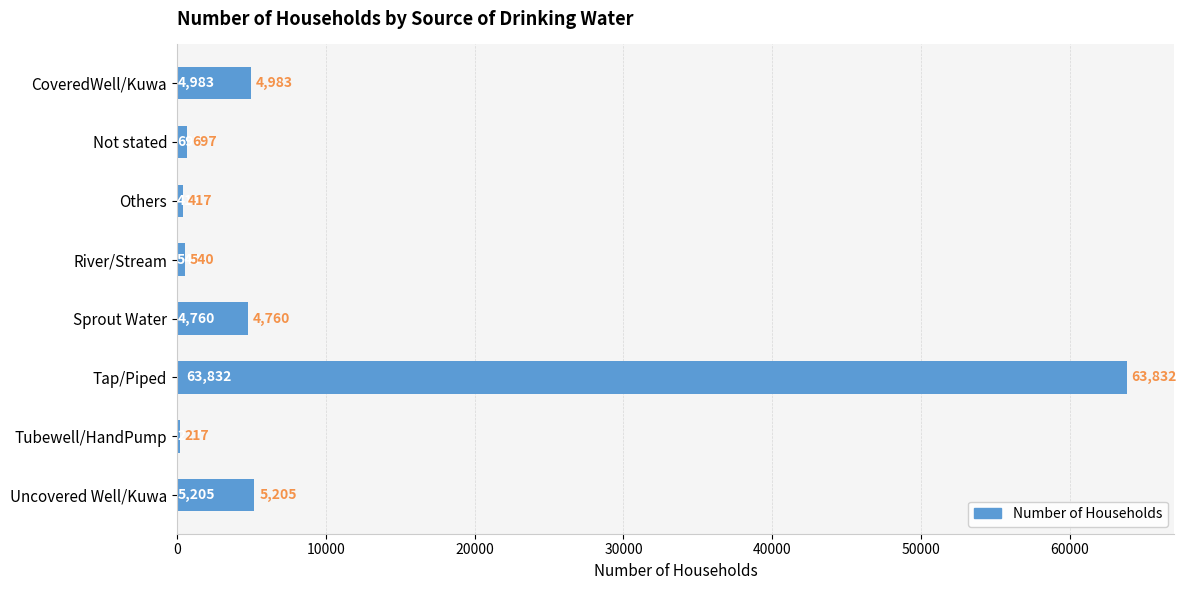

The value at Tap/Piped is 63832. True or false?

True